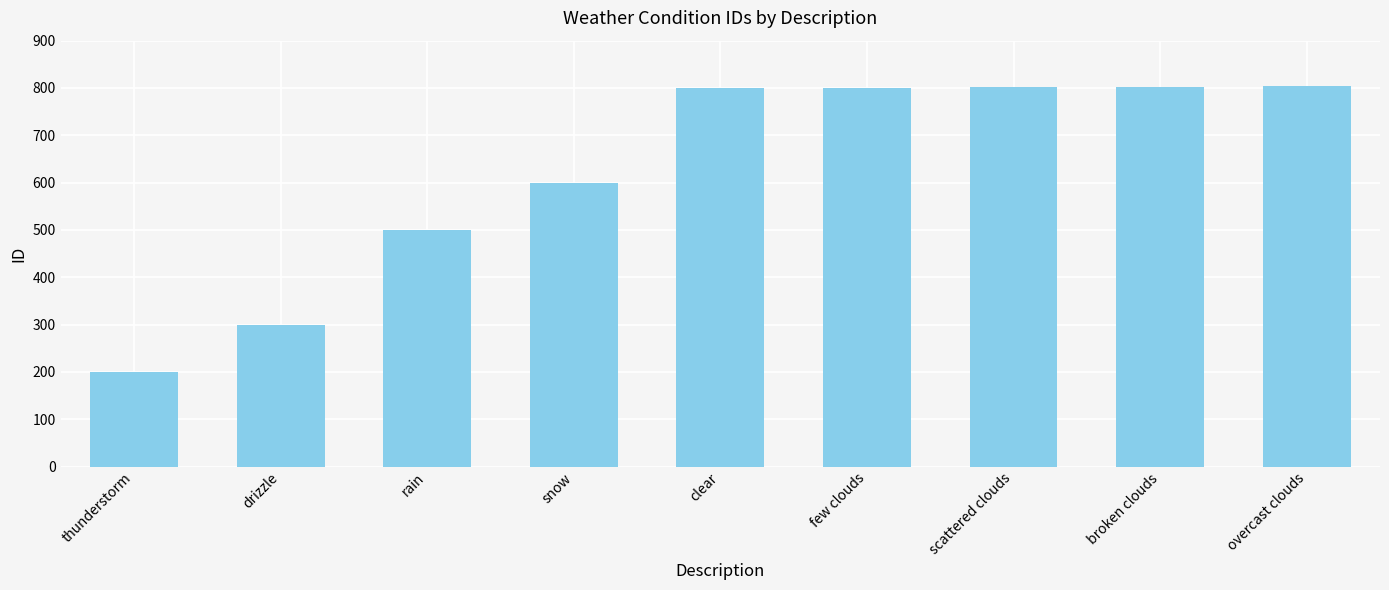

What is the change in value from rain to clear?

+300